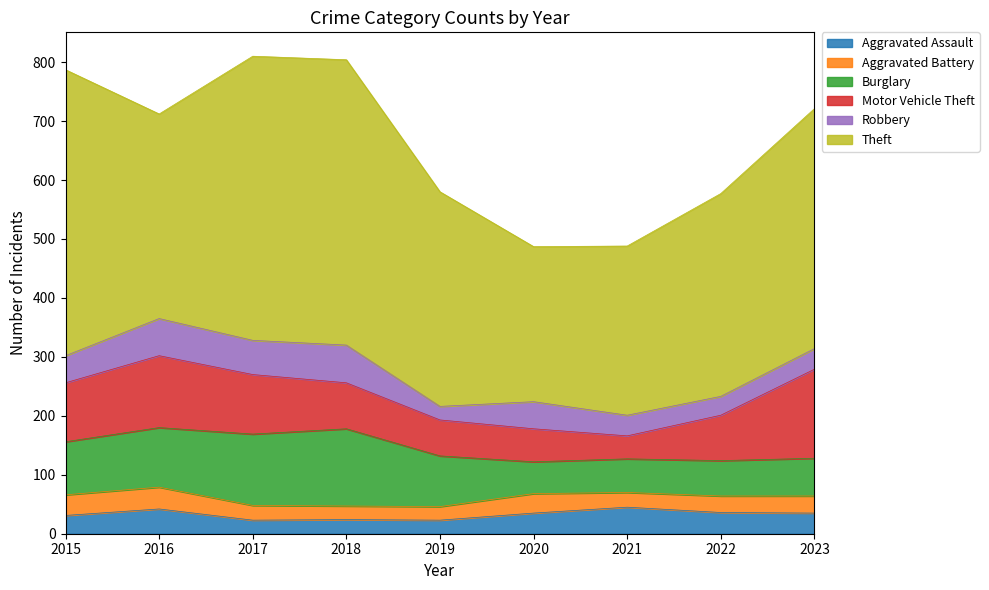

How many lines are shown in the chart?

6